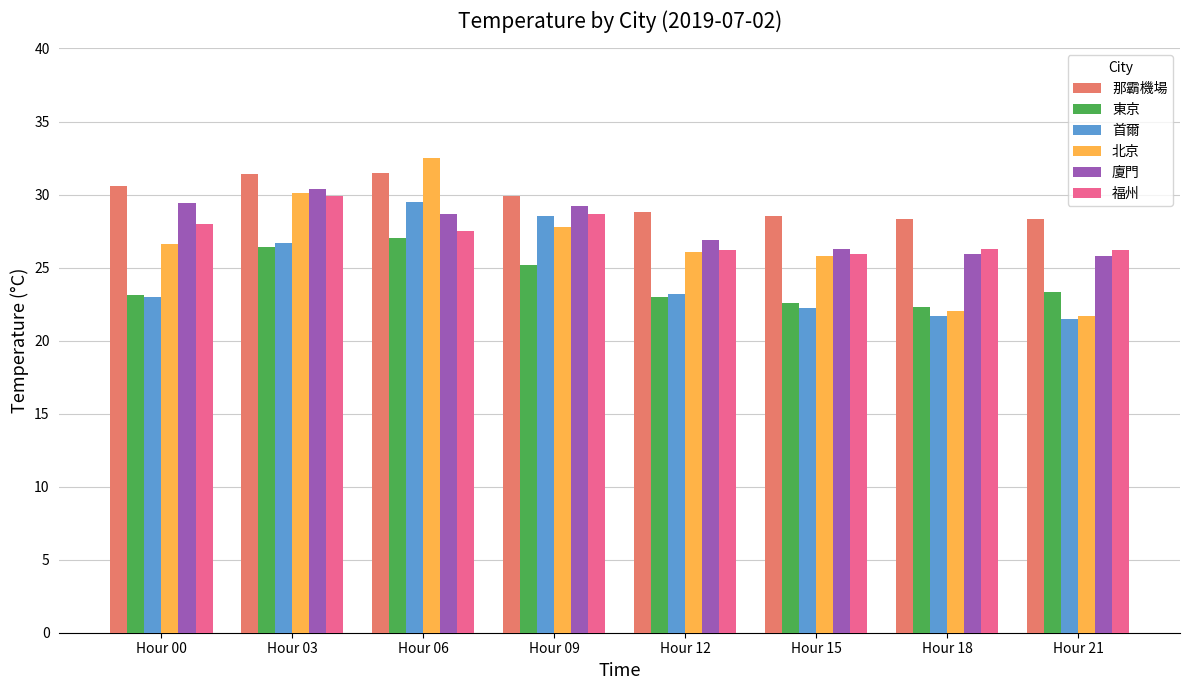

What is the difference between the second highest and minimum values in the 那霸機場 series?

3.1